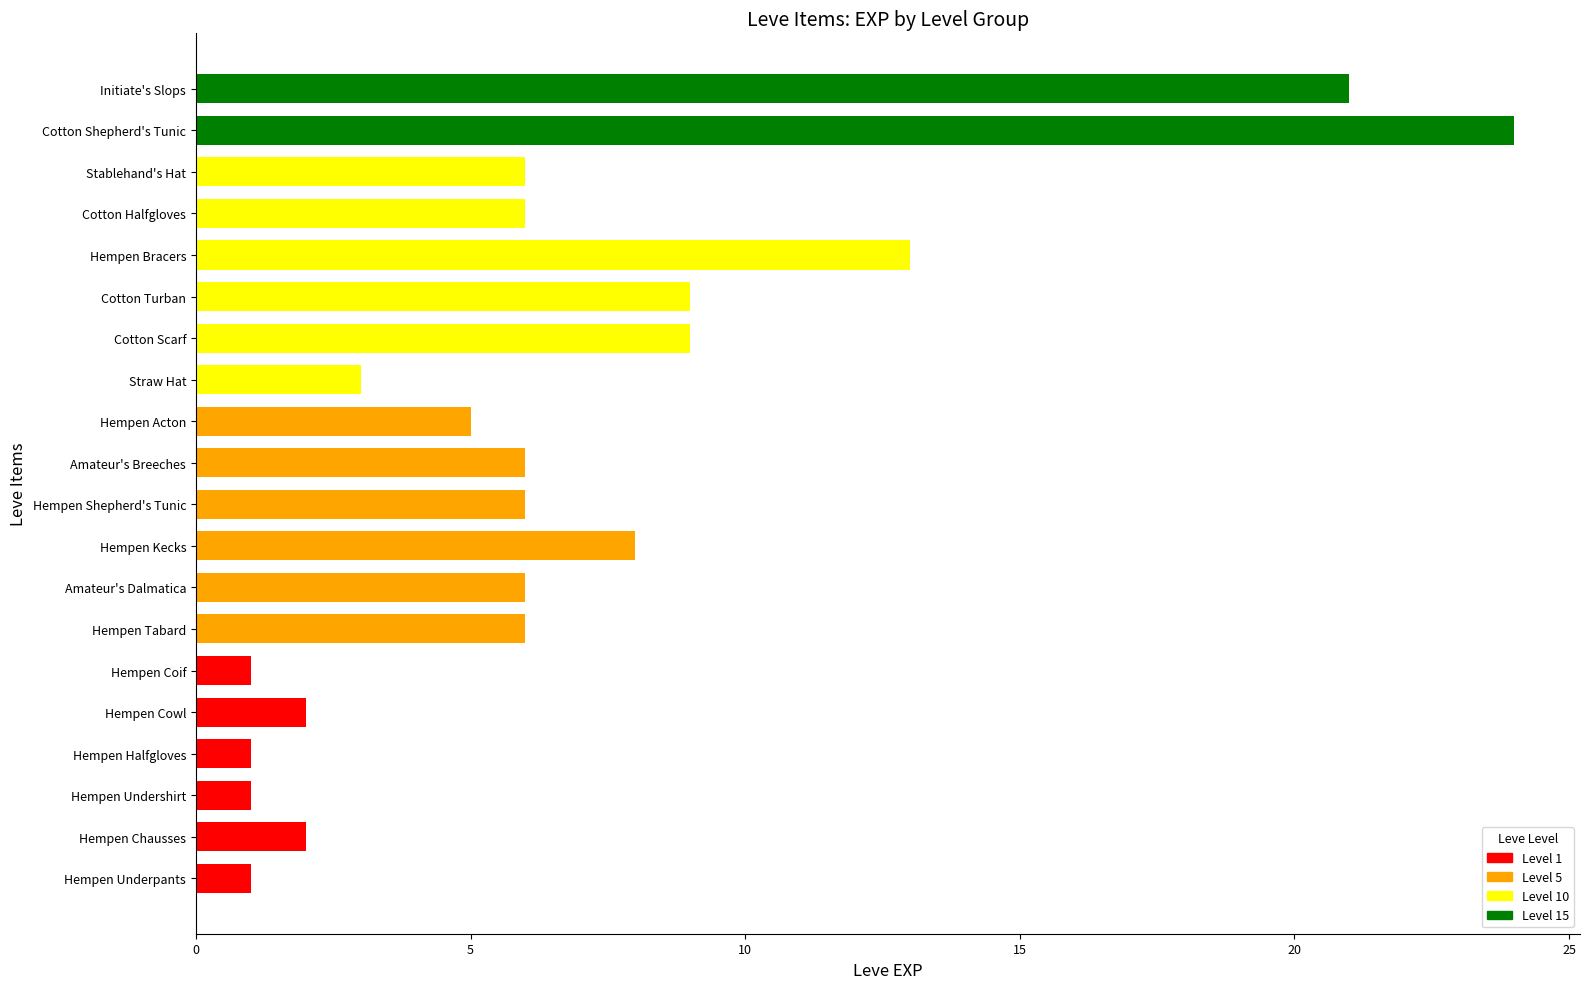

What is the average value?

7